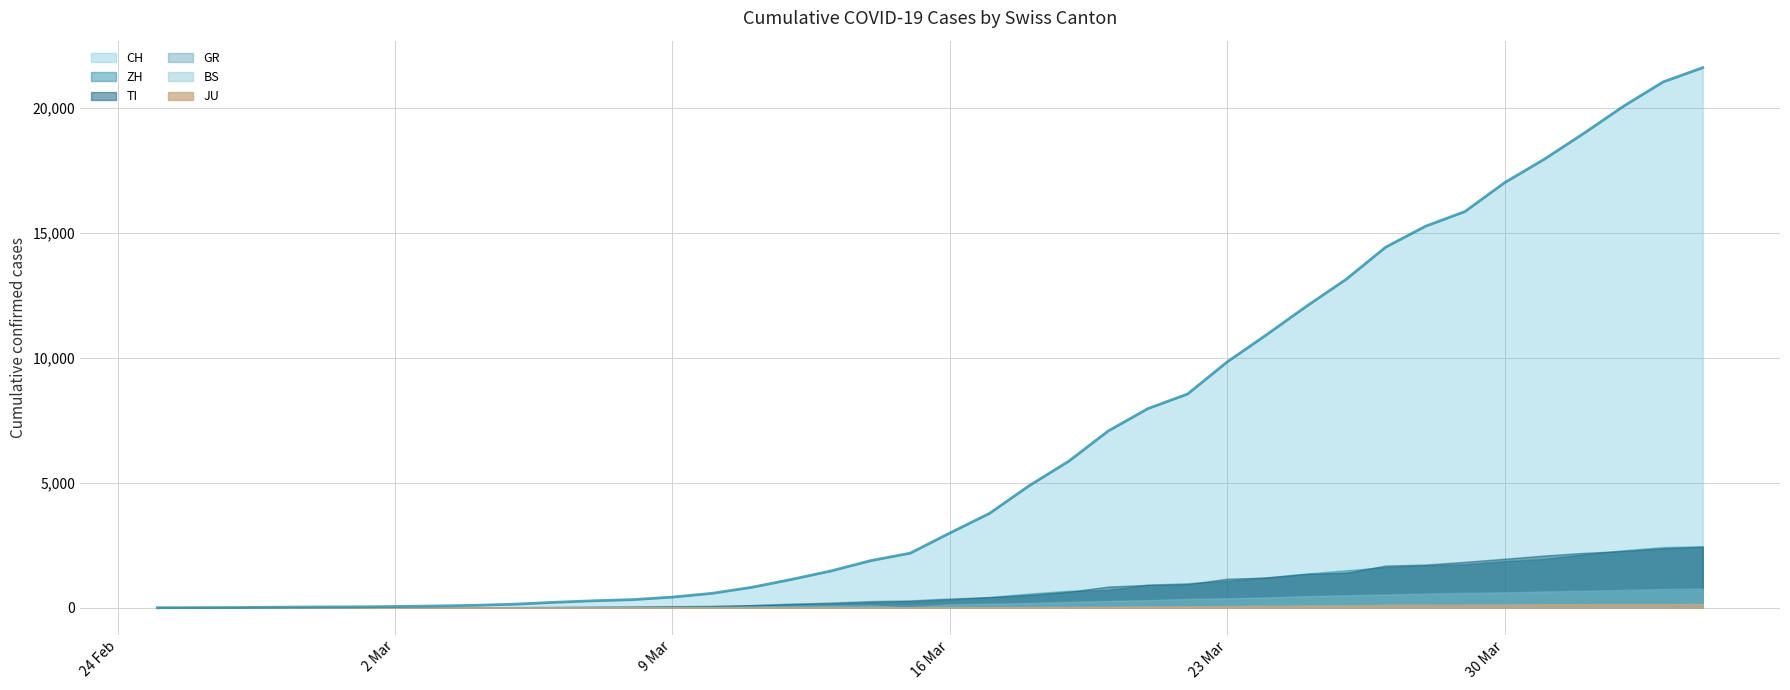

Does the chart have visible grid lines?

Yes